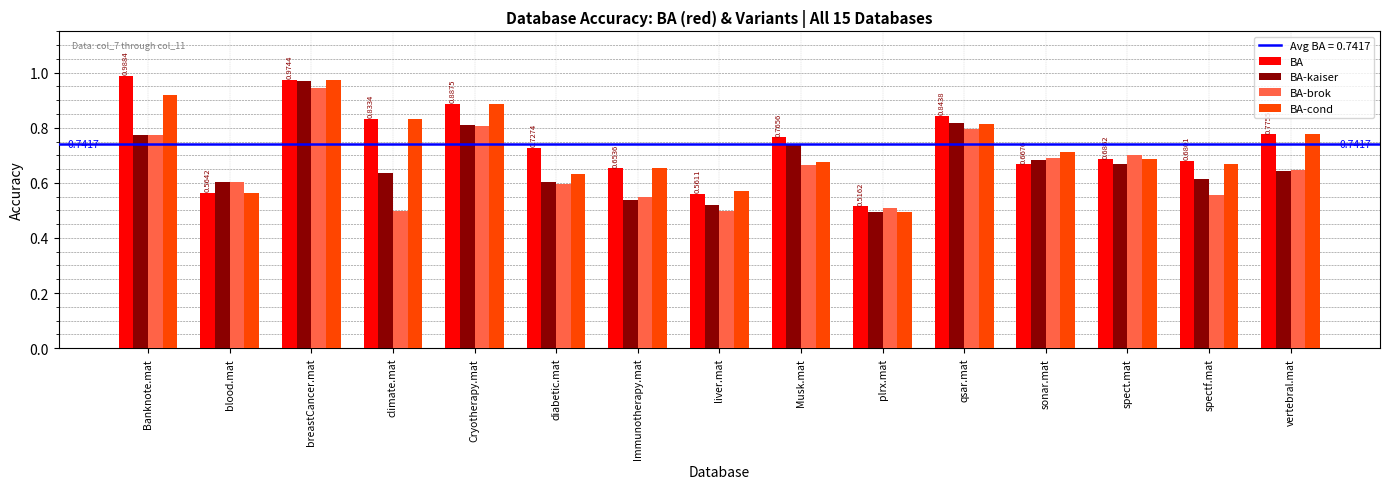

At which category is the sum across all series the highest?

breastCancer.mat